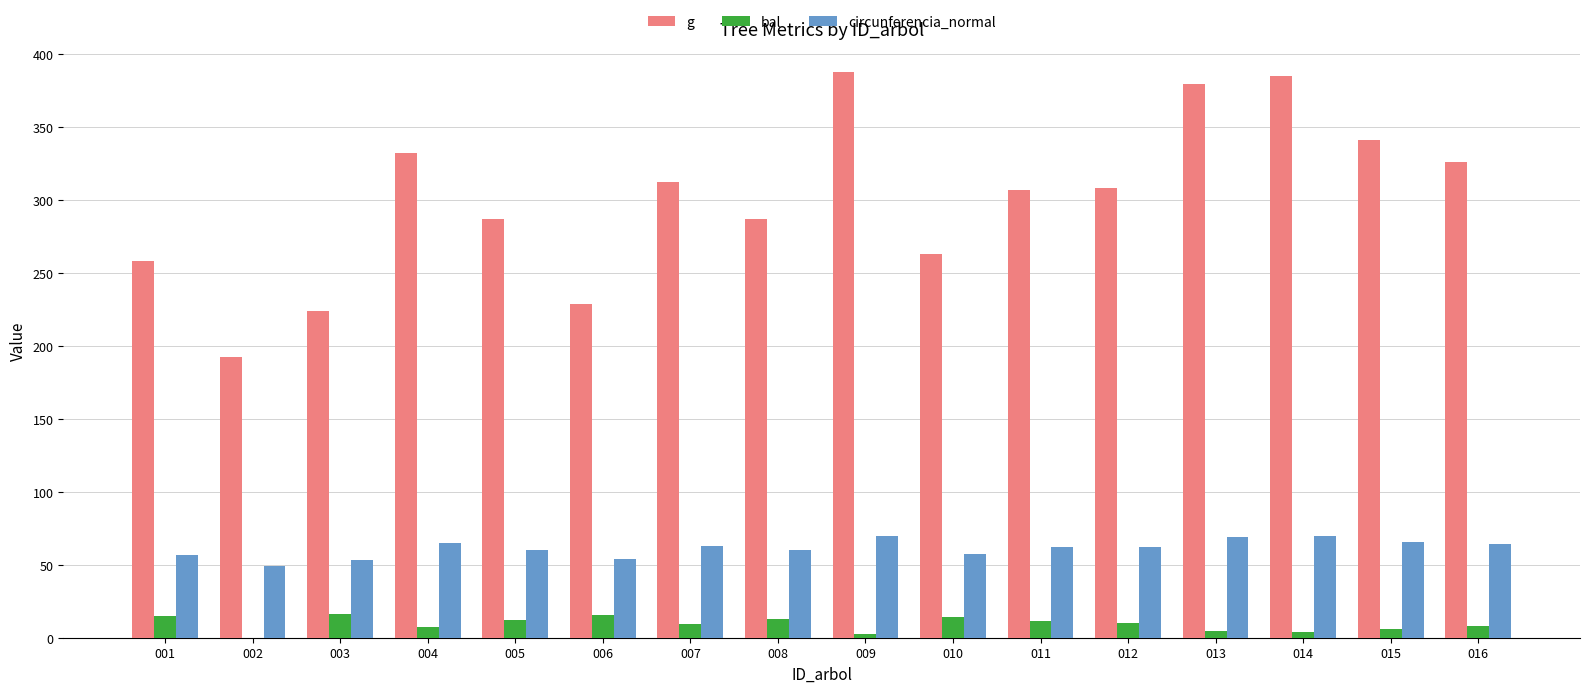

Which series has the largest total across all categories?

g